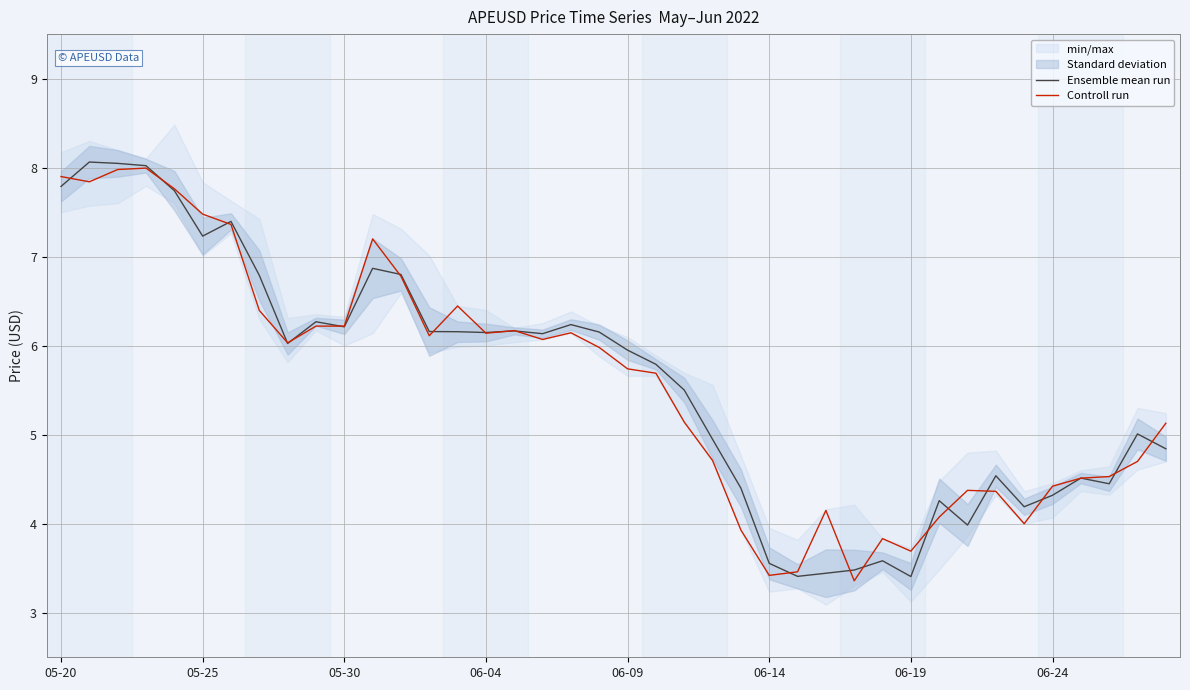

What is the approximate value of Controll run at 12?

6.8